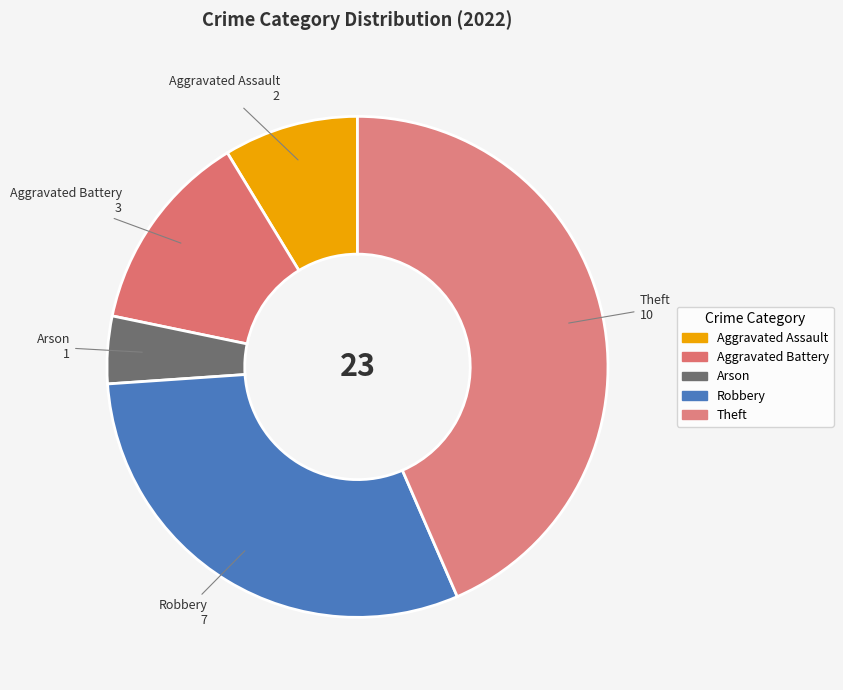

True or false: Robbery accounts for 20% of the total.

False